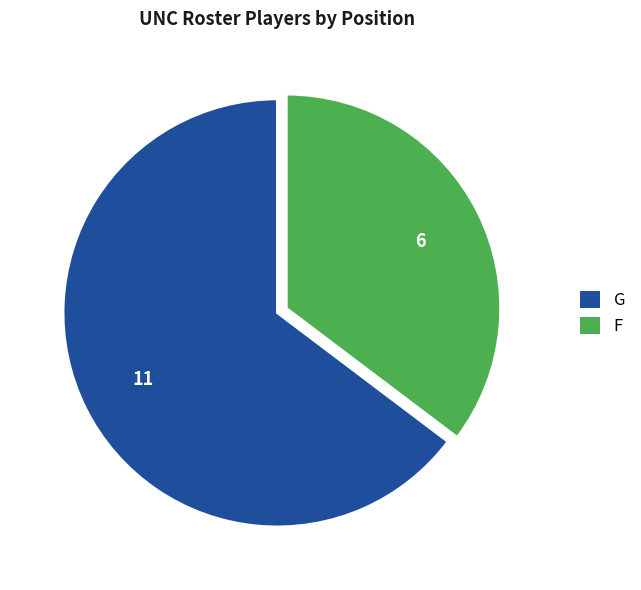

Is it true that G is 55% of the pie?

False